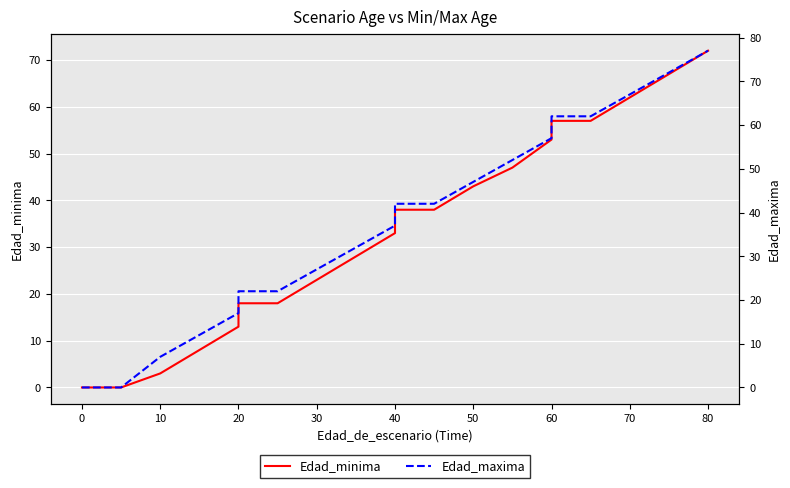

At 0, list the series in order from largest to smallest.

Edad_minima, Edad_maxima